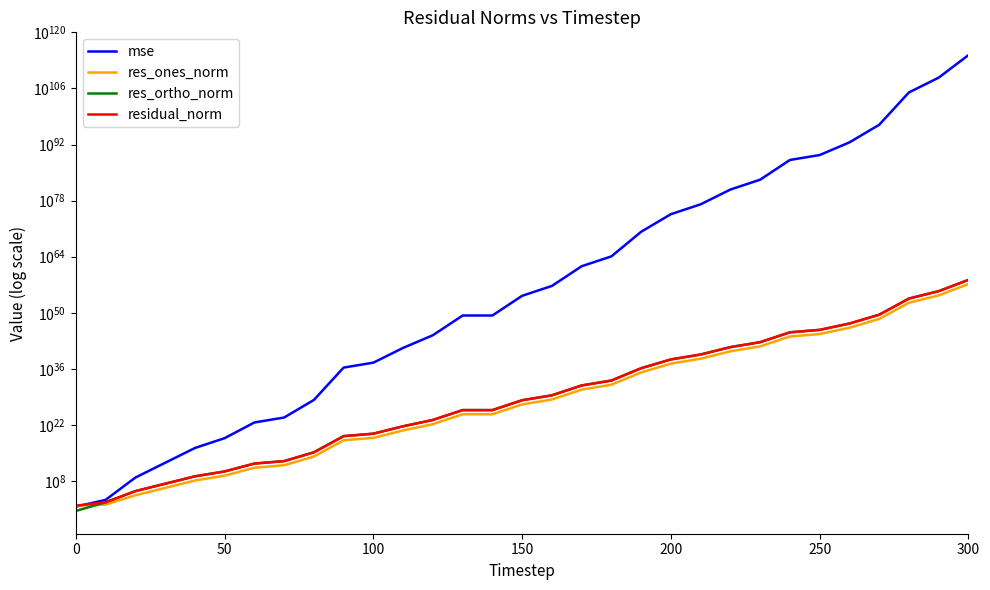

What is the average value of the res_ones_norm series?

46332525511094176045664922858040399517960349858763112448.0